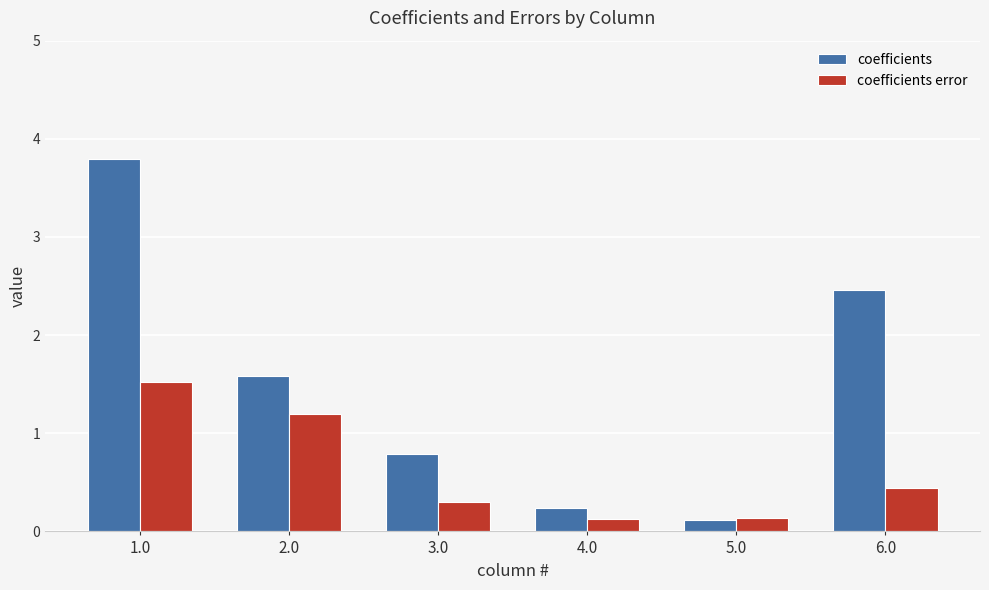

What is the total value across all series at 4.0?

0.4